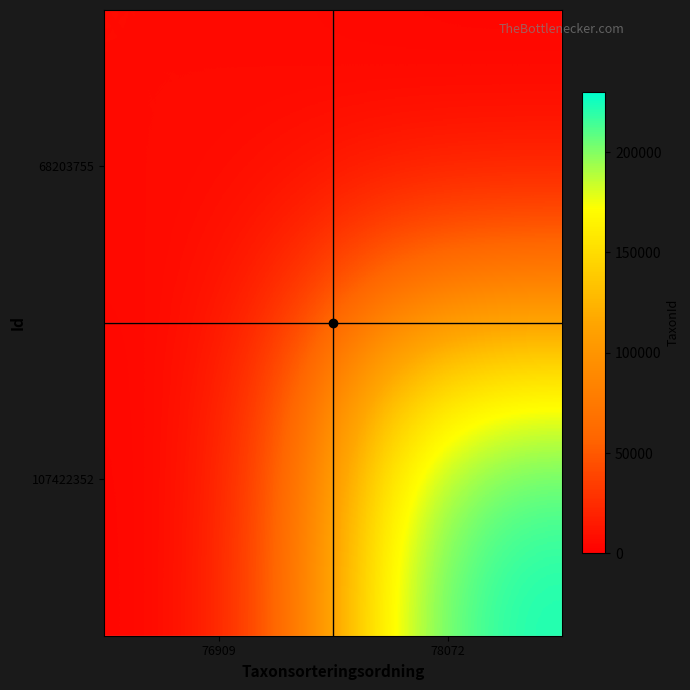

The 68203755 series shows 6437 at 76909. True or false?

True